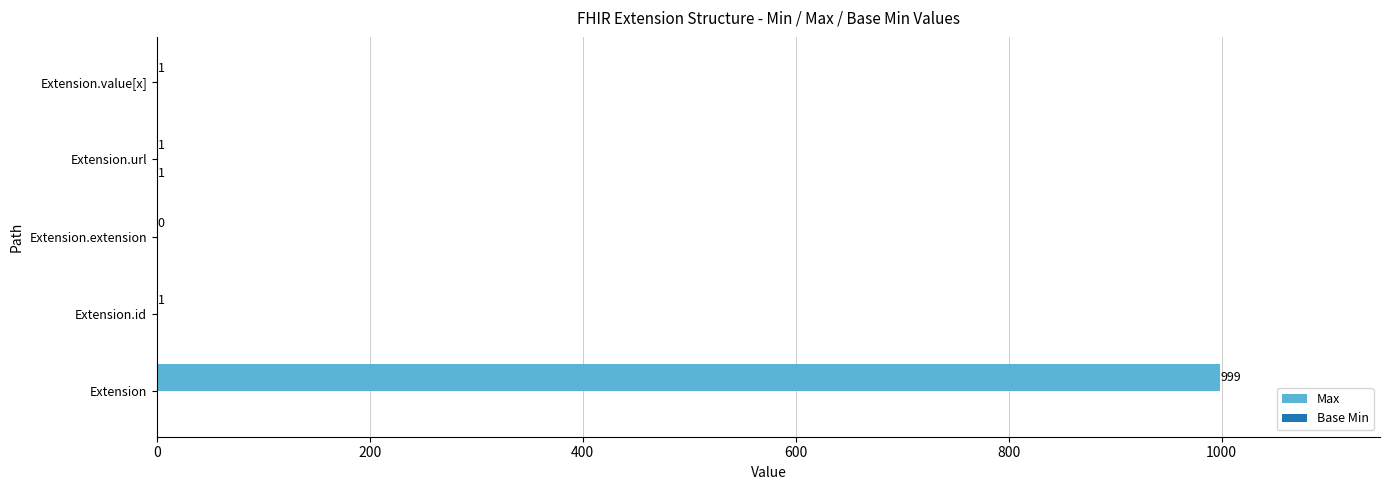

The Max series shows -600 at Extension.extension. True or false?

False